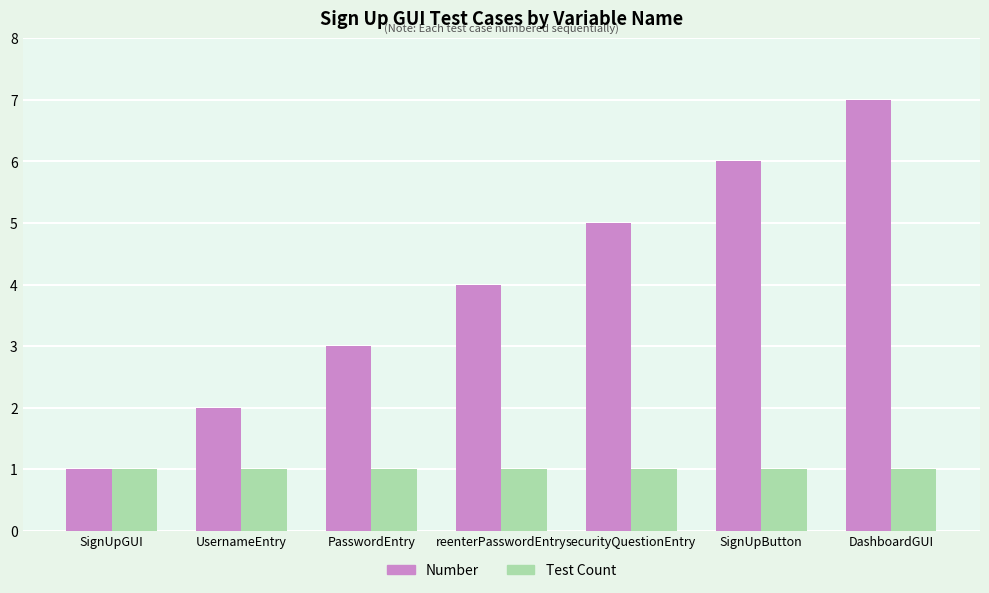

Reading left to right, transcribe all the data shown in this chart.

Number: 1	2	3	4	5	6	7
Test Count: 1	1	1	1	1	1	1